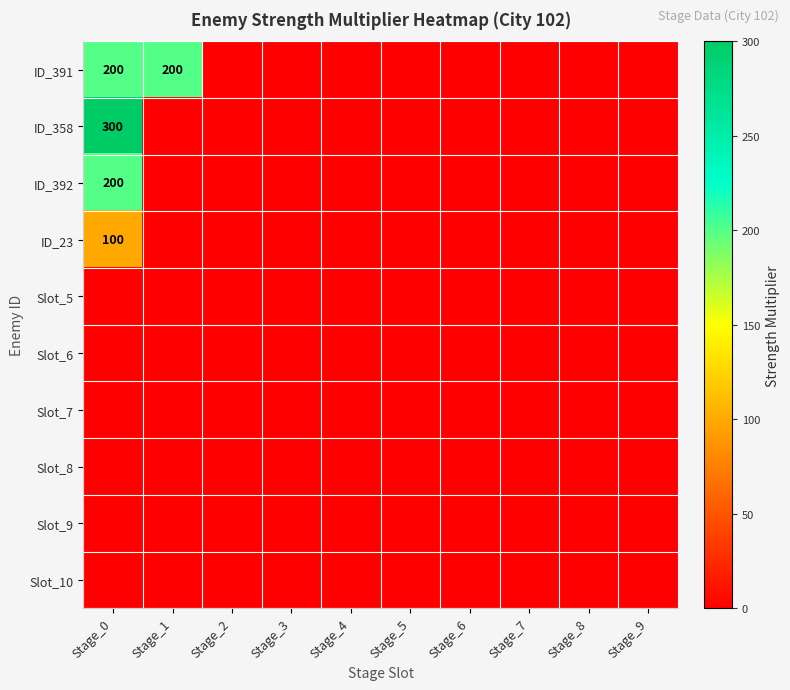

Which series has the largest range (max minus min)?

ID_358